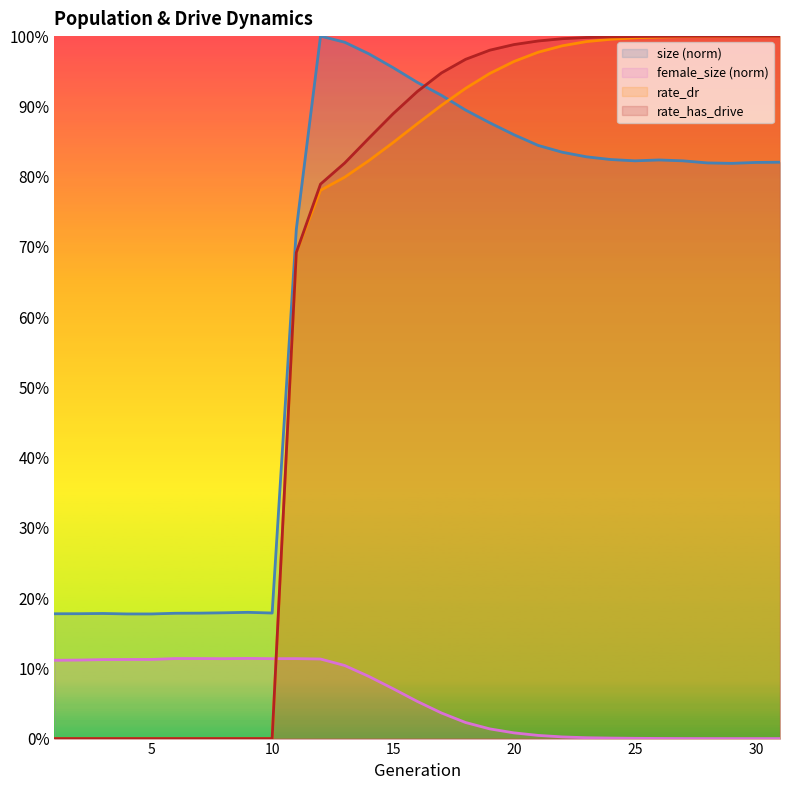

Between 4 and 7, which series saw the biggest shift?

female_size